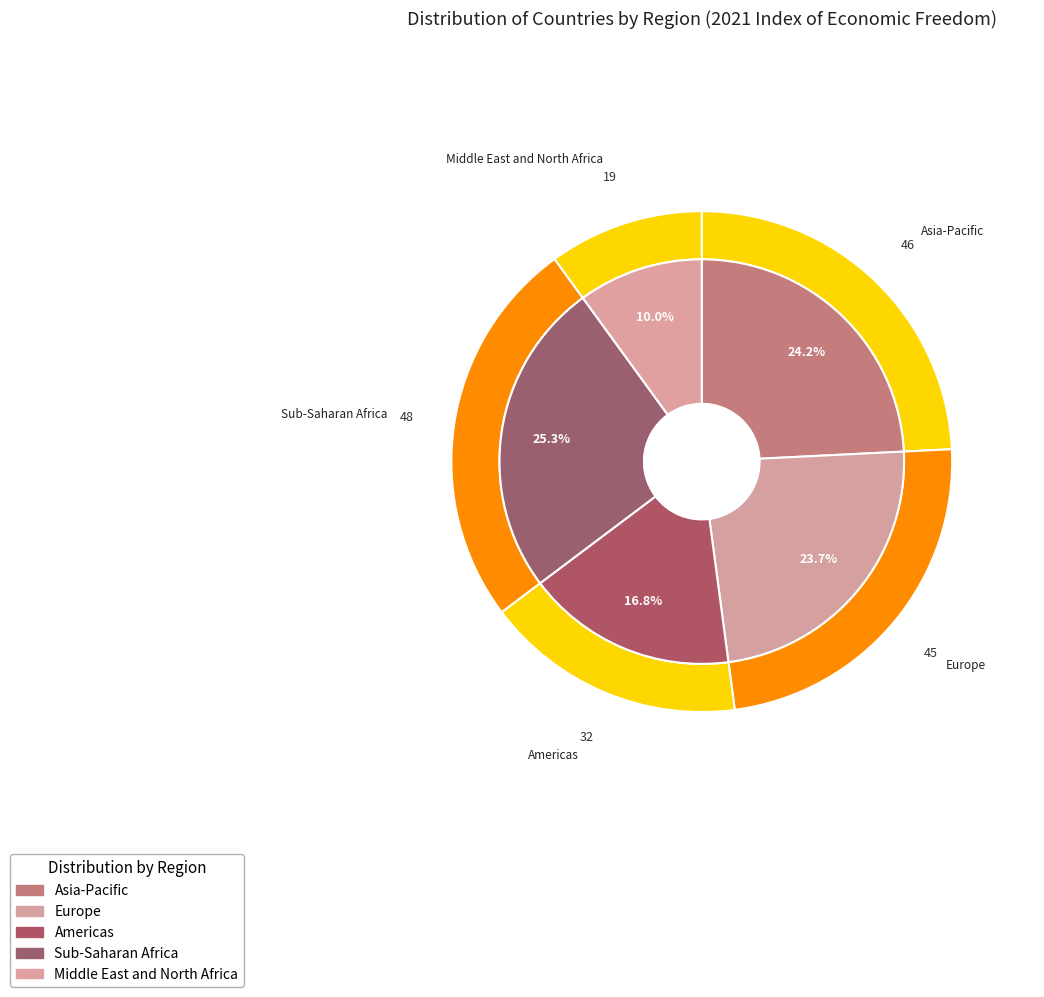

To the nearest percent, what portion does Middle East and North Africa represent?

10%